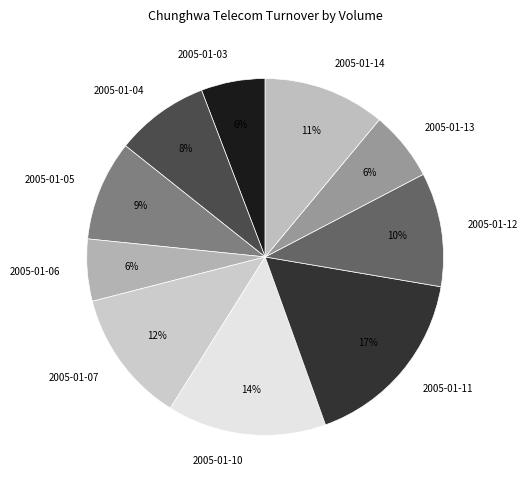

To the nearest percent, what is the difference between the 2005-01-14 and 2005-01-06 slice percentages?

5%